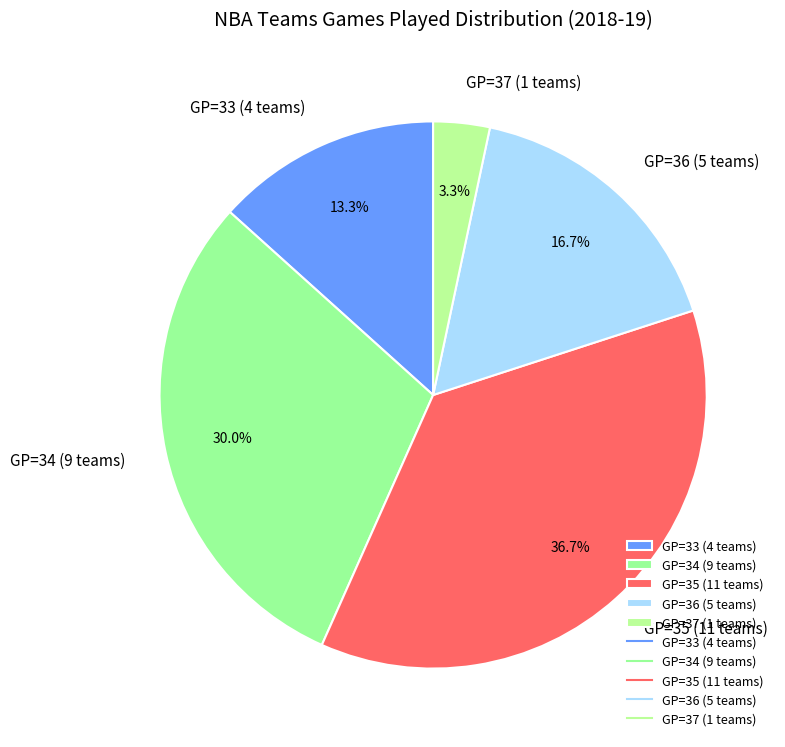

What portion of the pie excludes GP=35 (11 teams)?

63.3%